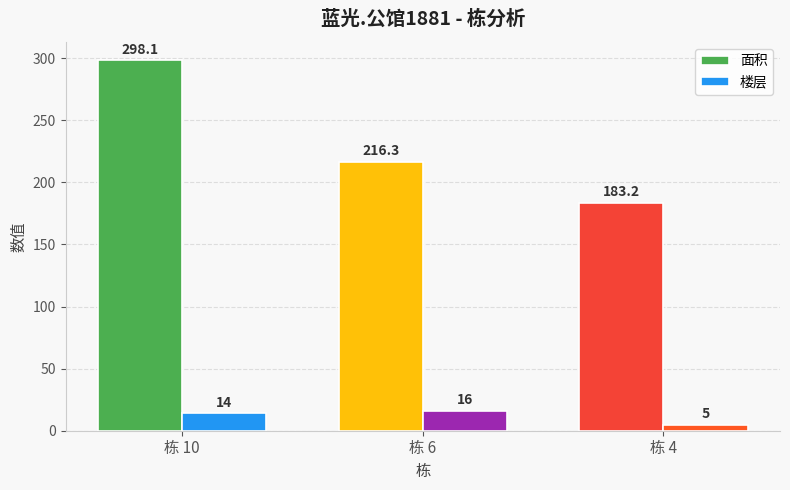

What is the difference between the maximum and minimum values in the 面积 series?

114.8